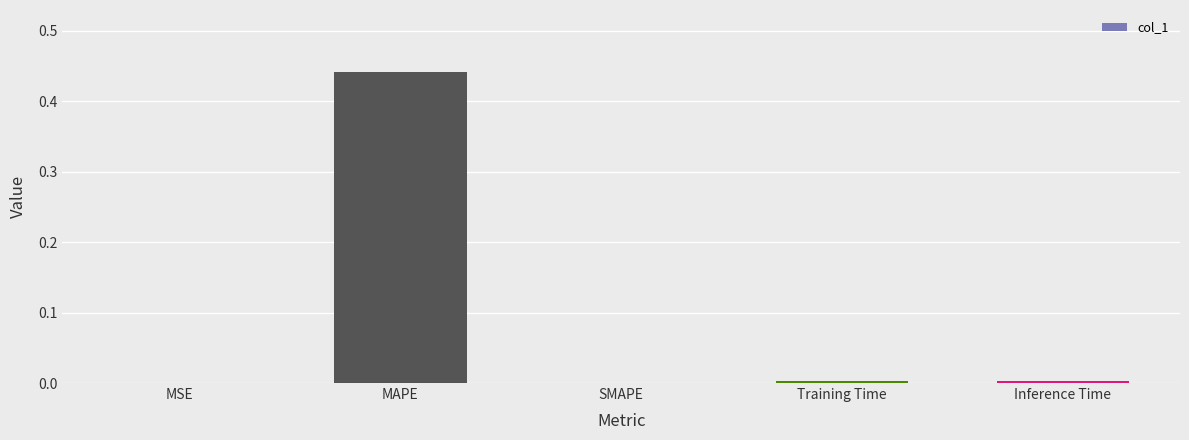

True or false: the data shows 0.0 at MSE.

True